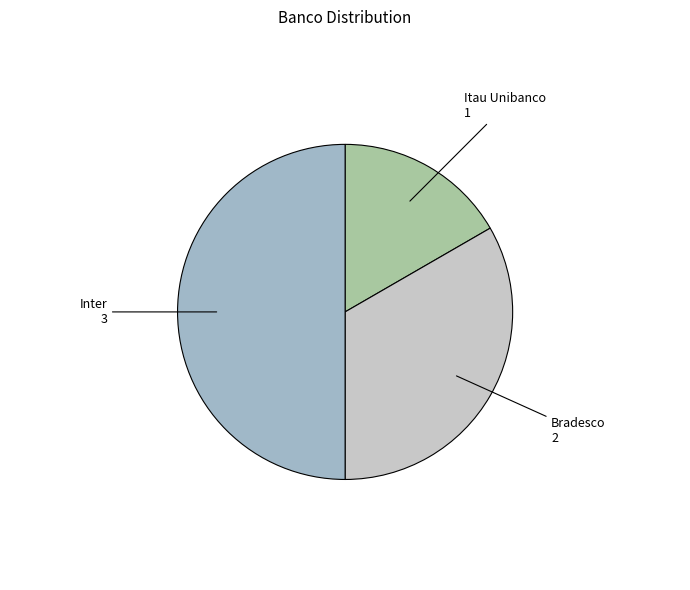

Which has a higher value, Bradesco or Inter?

Inter